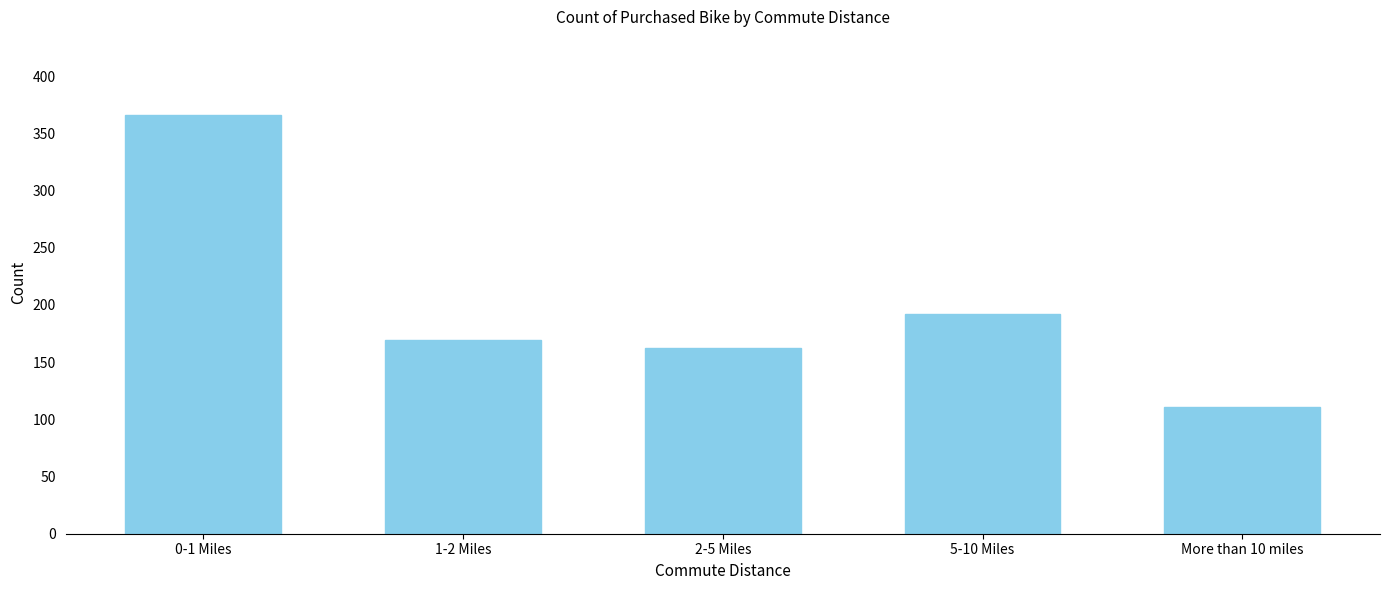

Reading right to left, what are all the values shown in this chart?

More than 10 miles=111	5-10 Miles=192	2-5 Miles=162	1-2 Miles=169	0-1 Miles=366